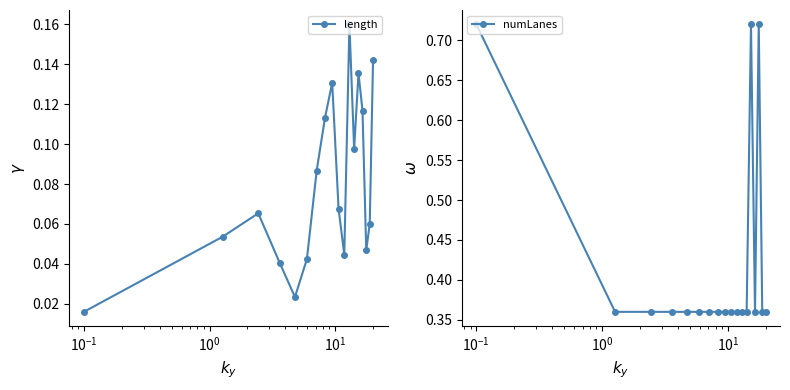

How many interior local peaks does the length series have?

4